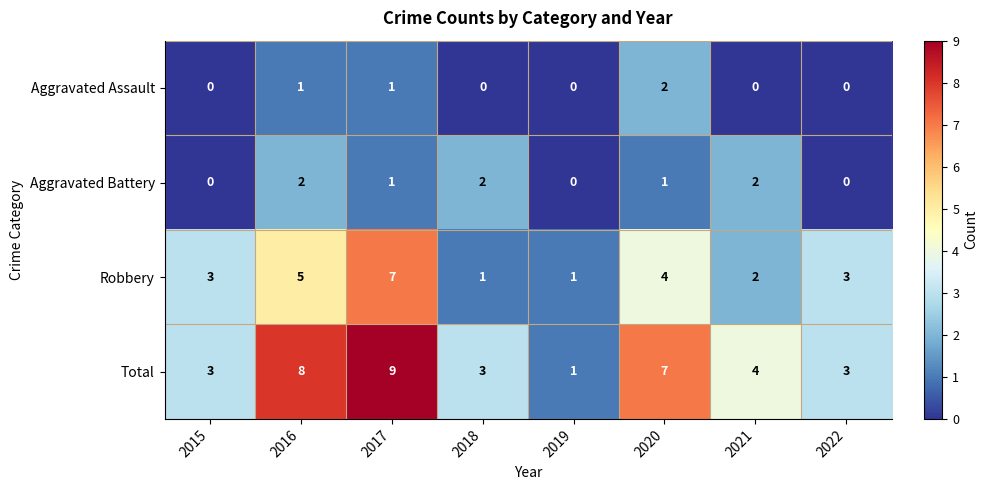

What is the sum of all Total values?

38